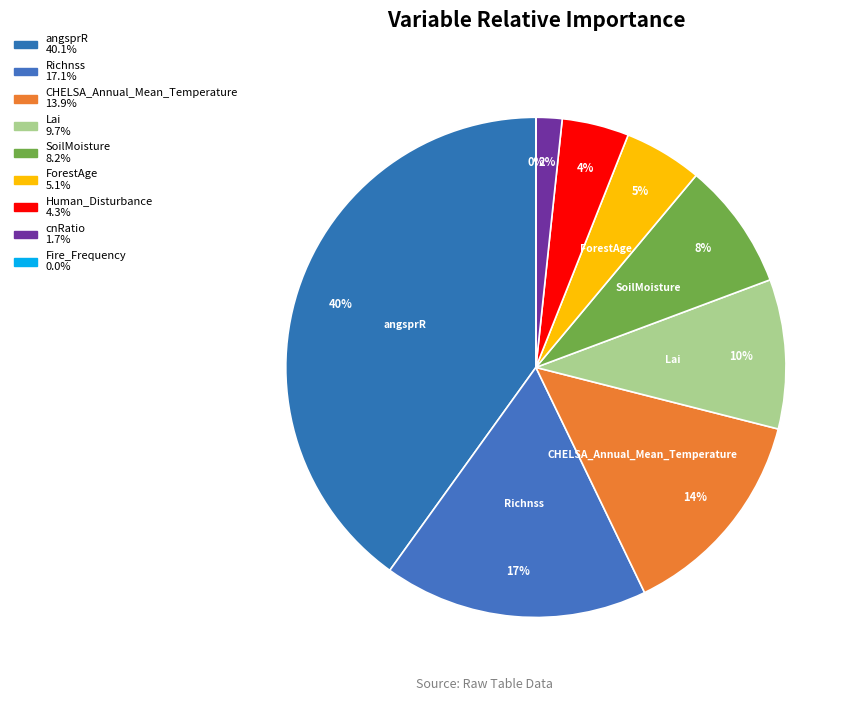

Count the number of slices in the pie.

9